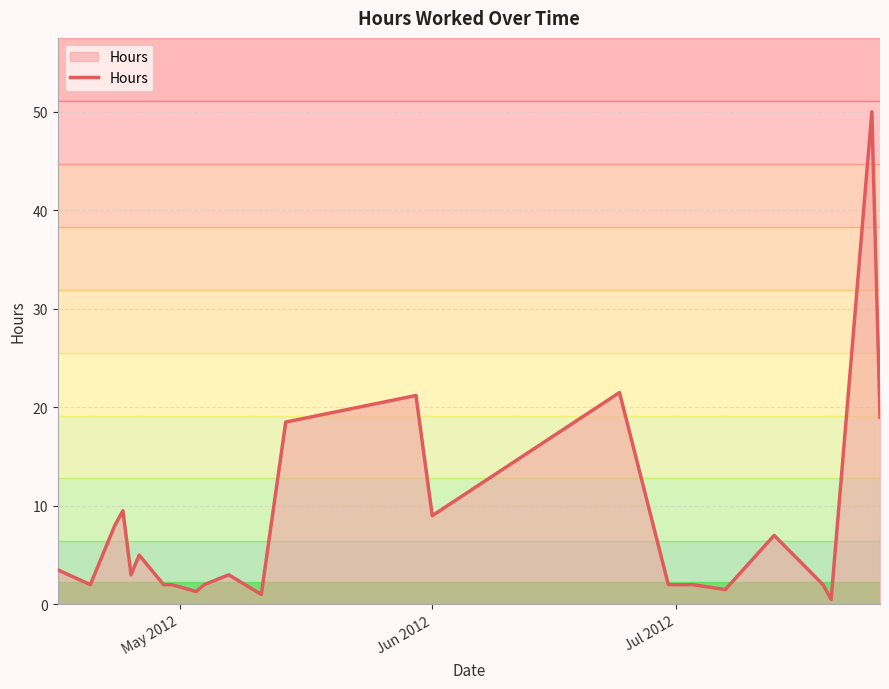

What is the average value?

8.2